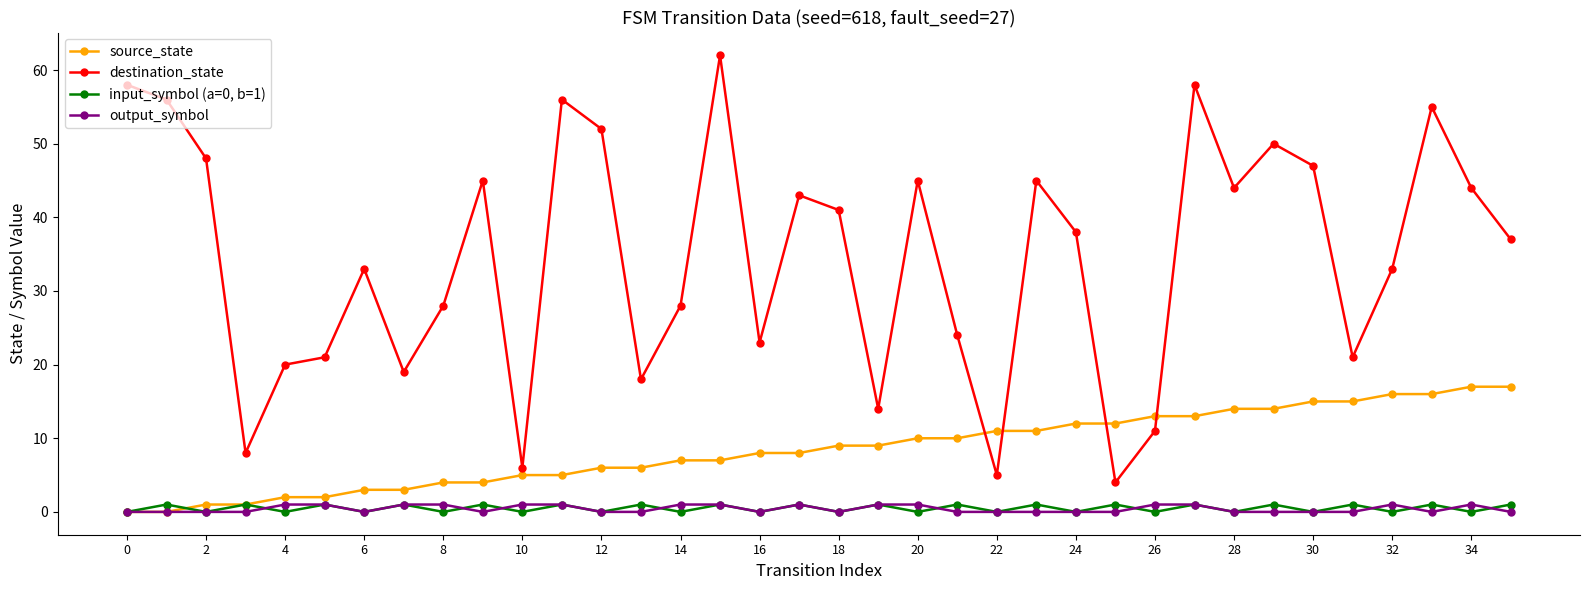

Which series has the largest total across all categories?

destination_state